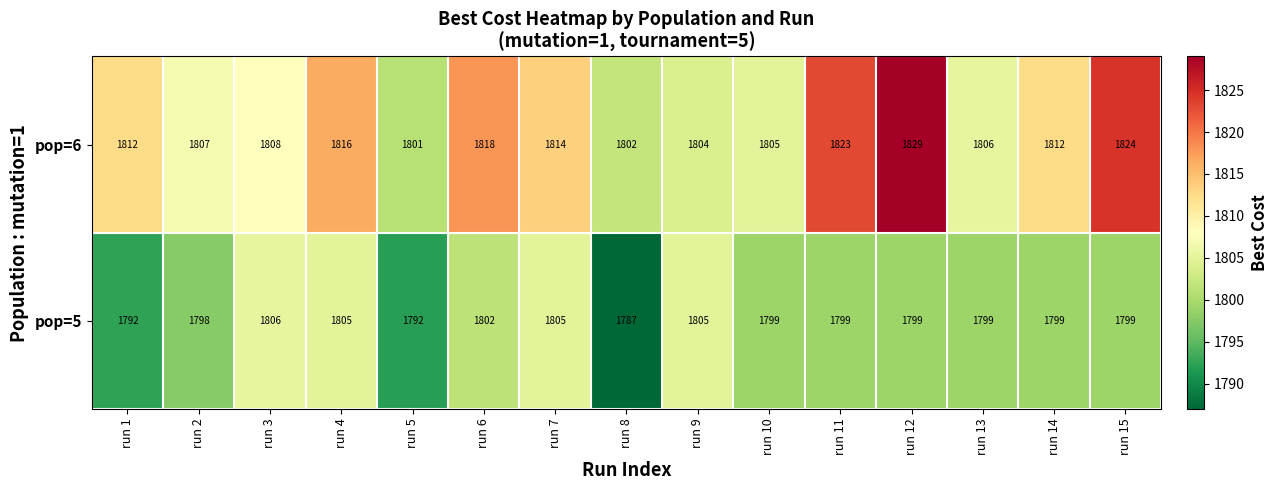

What is the sum of the pop=5 values at run 12 and run 2?

3597